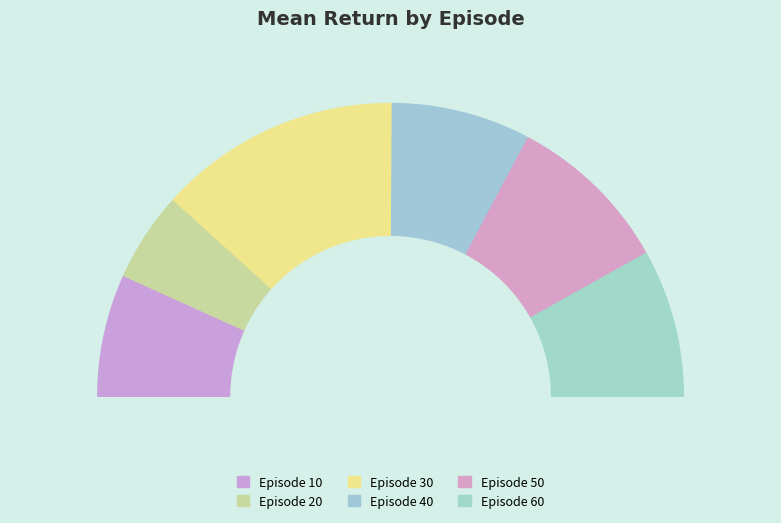

To the nearest percent, what is the difference between the largest and smallest slice percentages?

17%